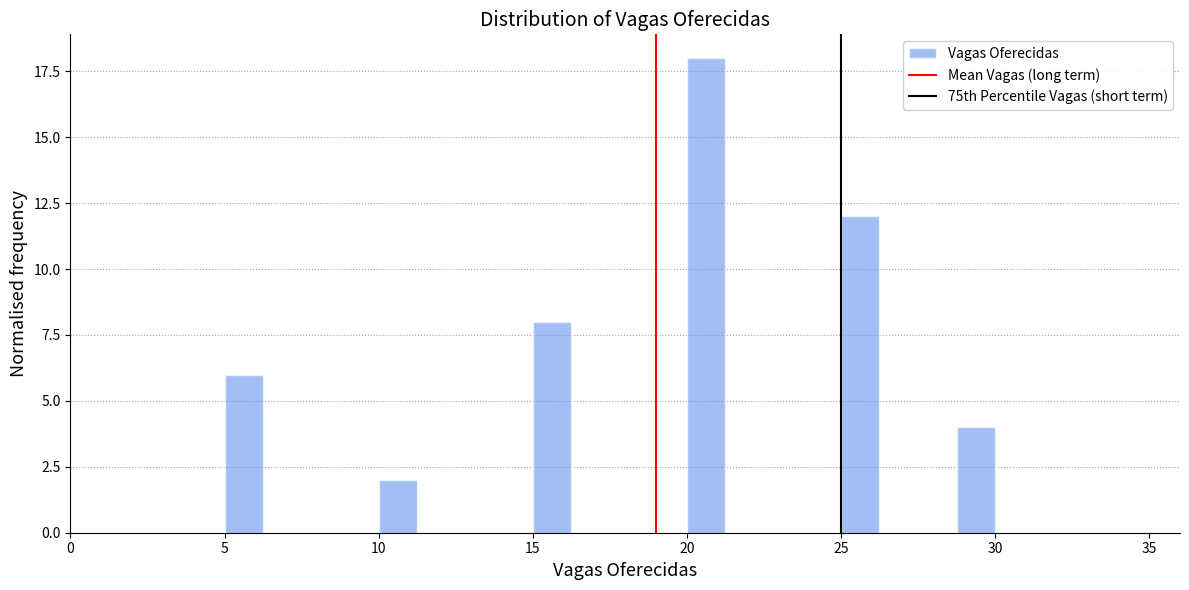

Read against the x-axis, roughly where is the centre of the tallest bar?

20.5